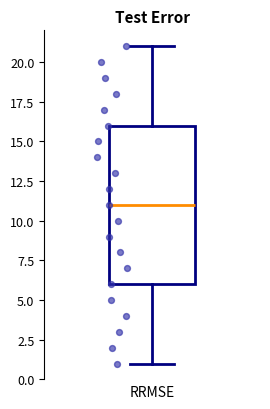

Read this box plot against the y-axis: the position of the median line, the range covered by the box, and the ends of both whiskers. The values are not printed on the chart, so give them approximately, as read against the axis.

median 11, box 6 to 16, whiskers 1 to 21